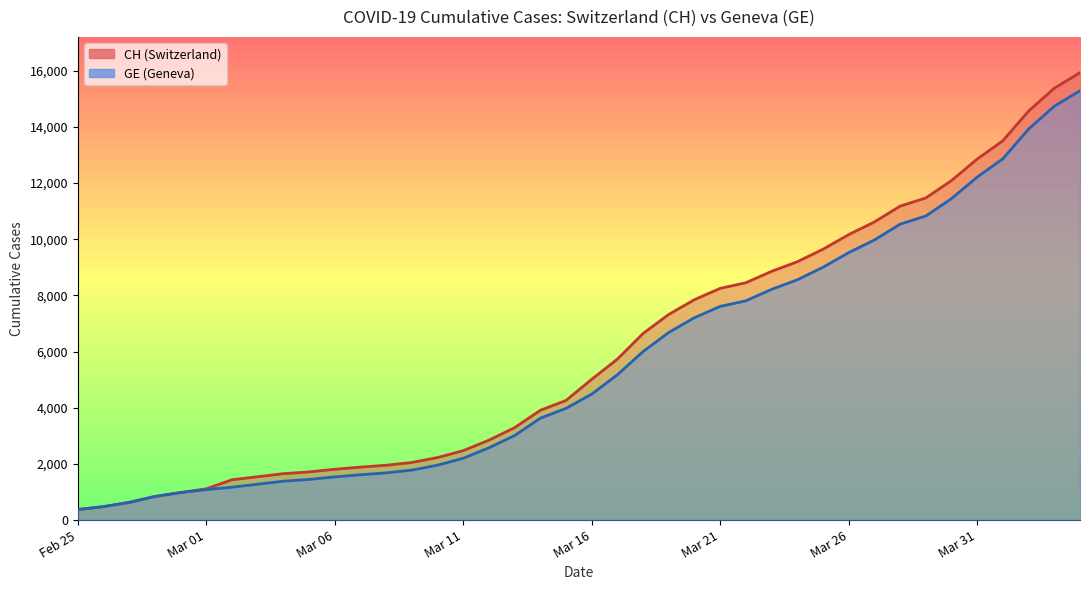

What is the sum of all GE values?

225656